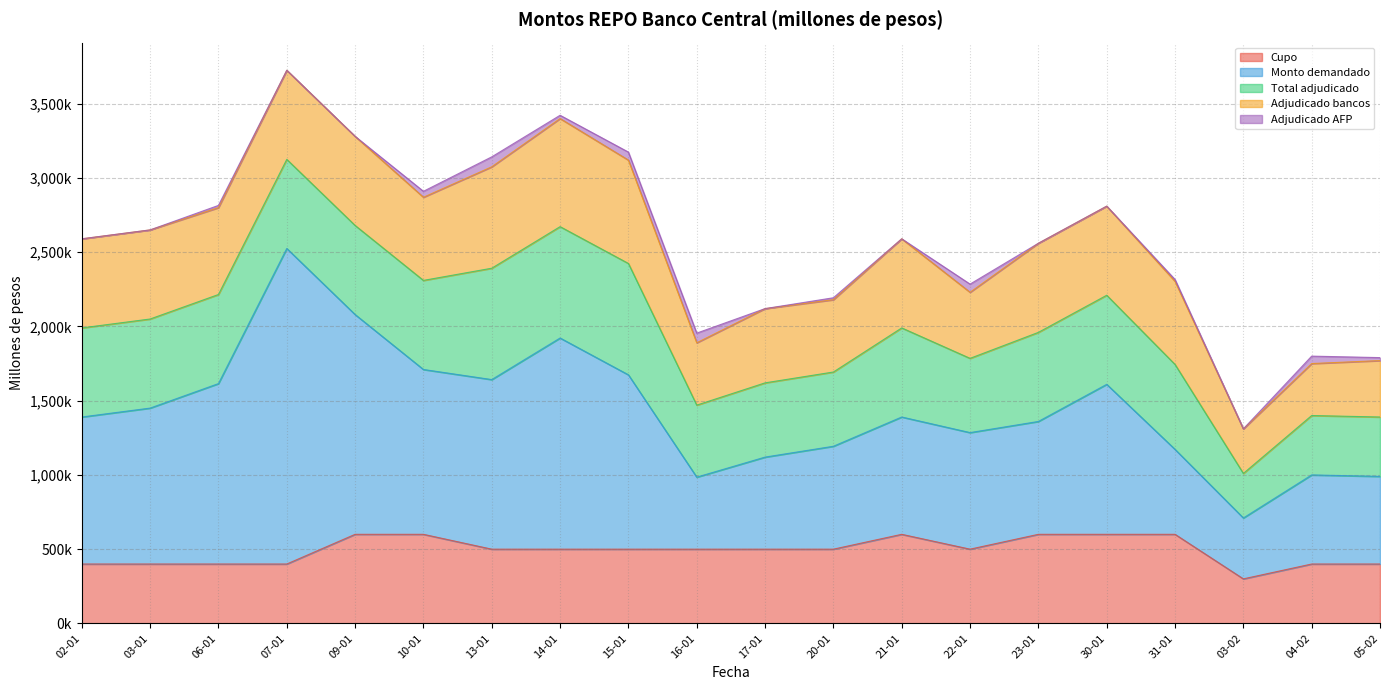

Which series changed the most between 15-01 and 31-01?

Monto demandado